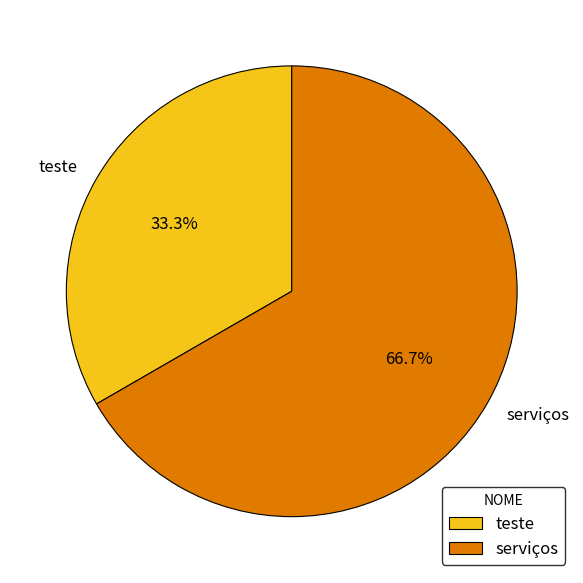

Which slice is the largest?

serviços